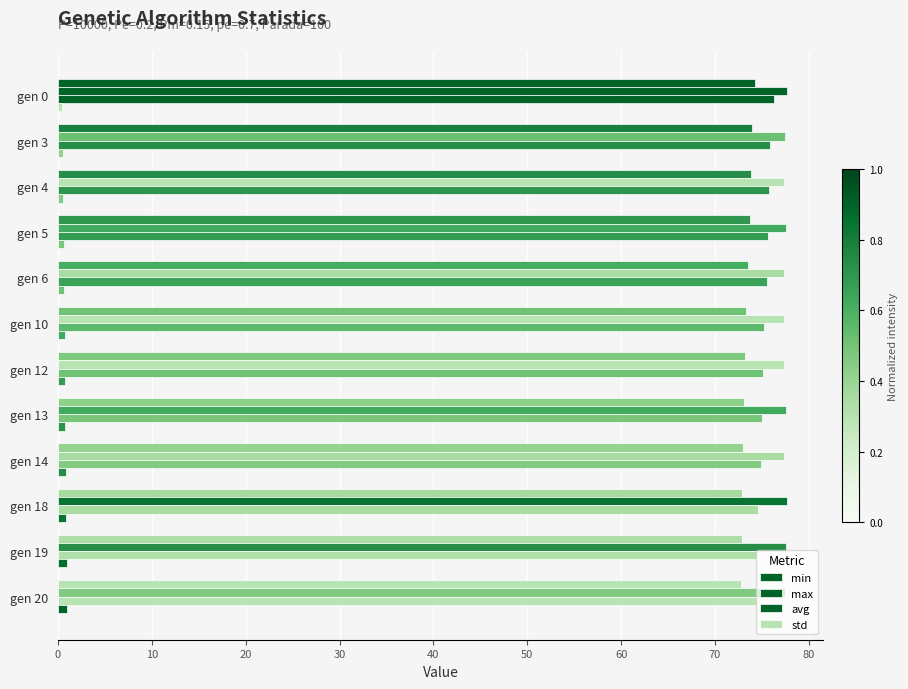

Count the number of categories in the chart.

12